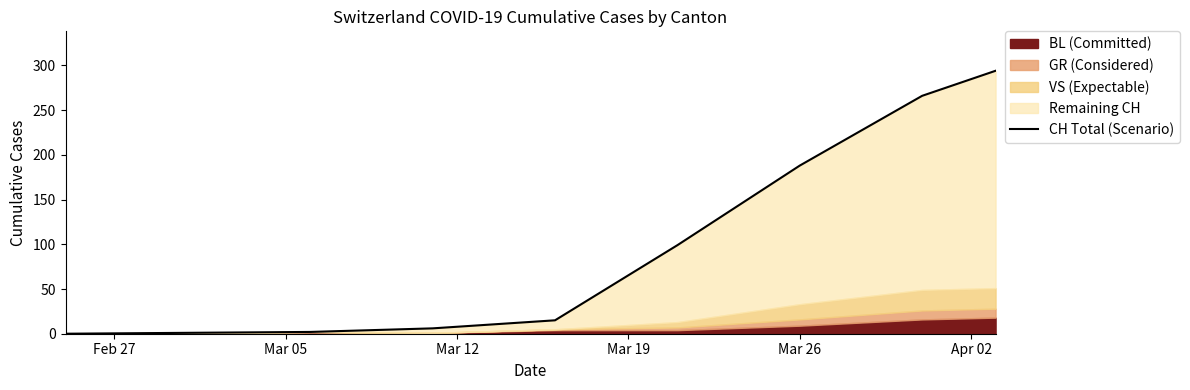

Approximately how many times larger is the value at Apr 02 compared to Mar 05?

94.0